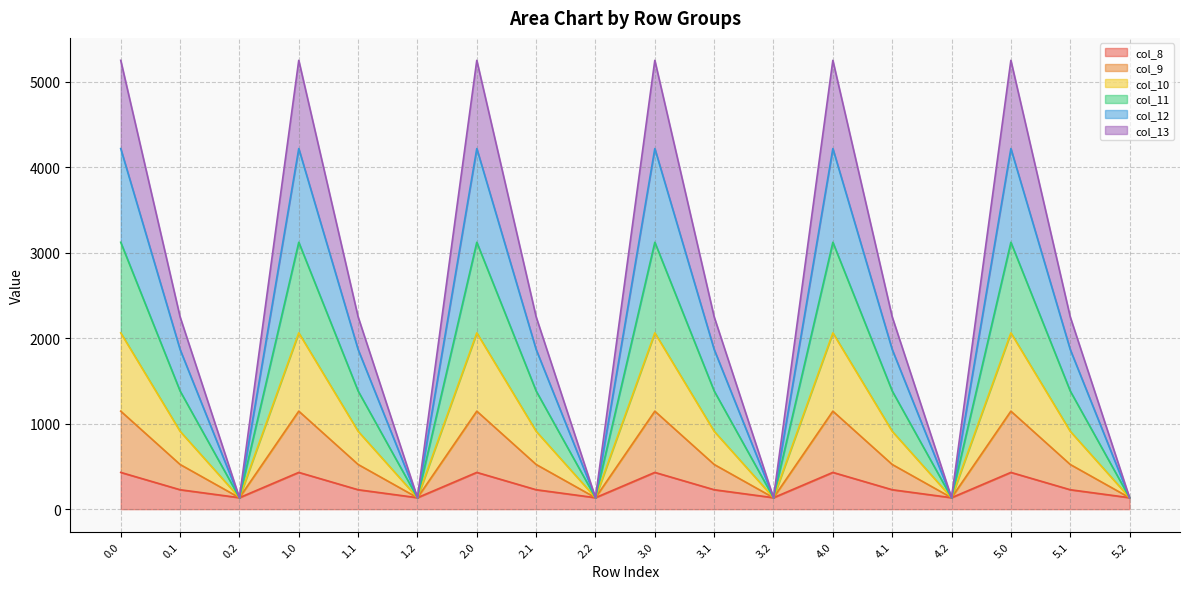

What is the total value across all series at 2.2?

134.2